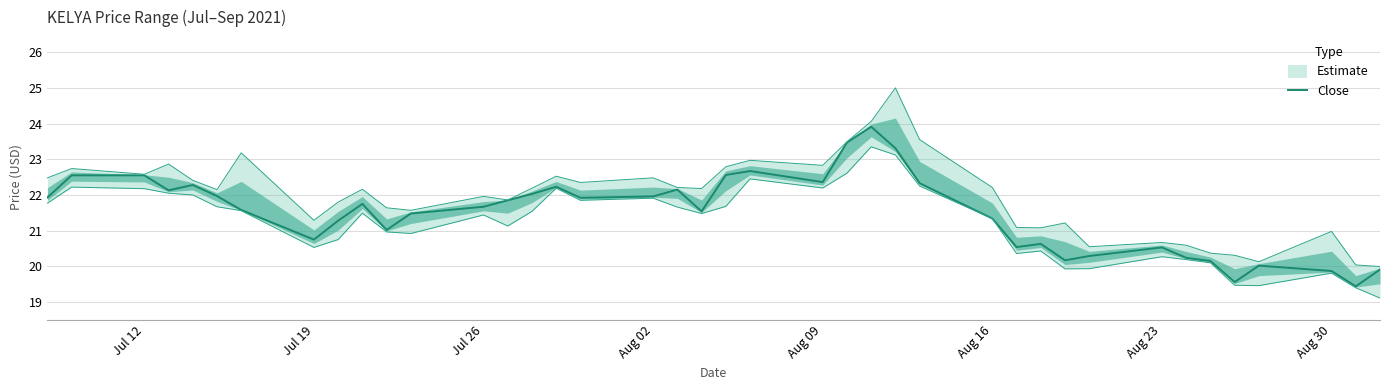

Is it true that Close equals 21.7 at Jul 26?

True